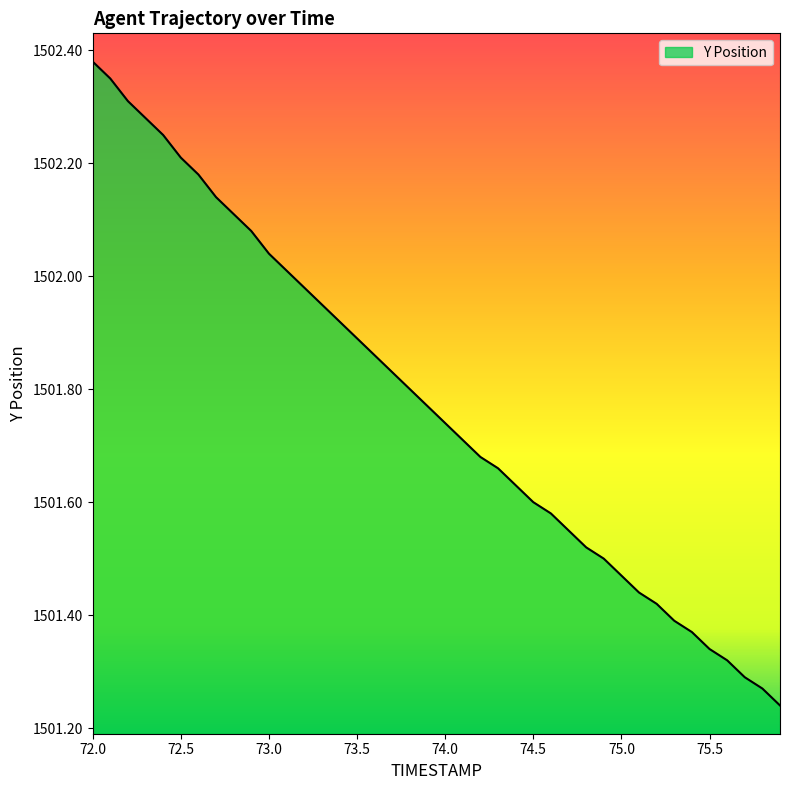

What is the difference between the maximum and minimum values?

1.1